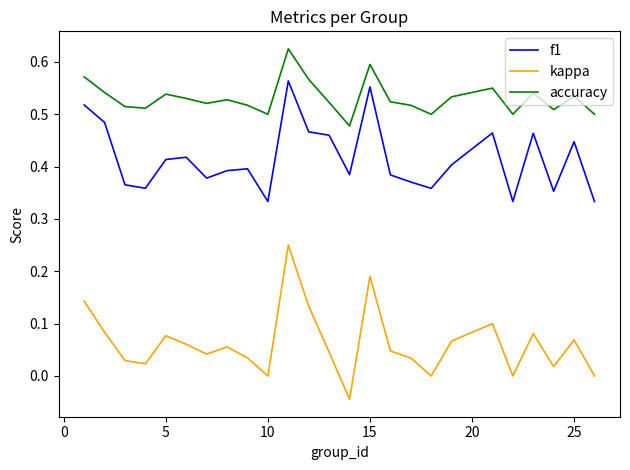

True or false: kappa and f1 cross at least once.

False